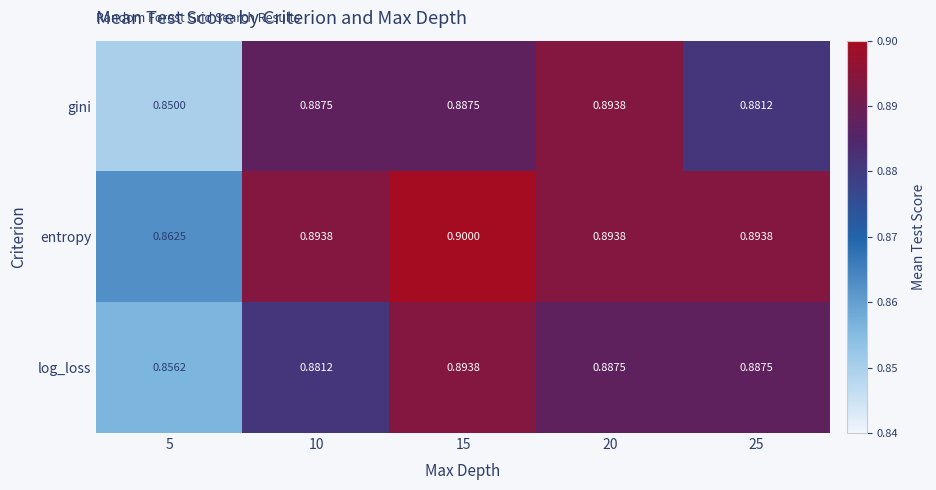

Count the number of categories in the chart.

5